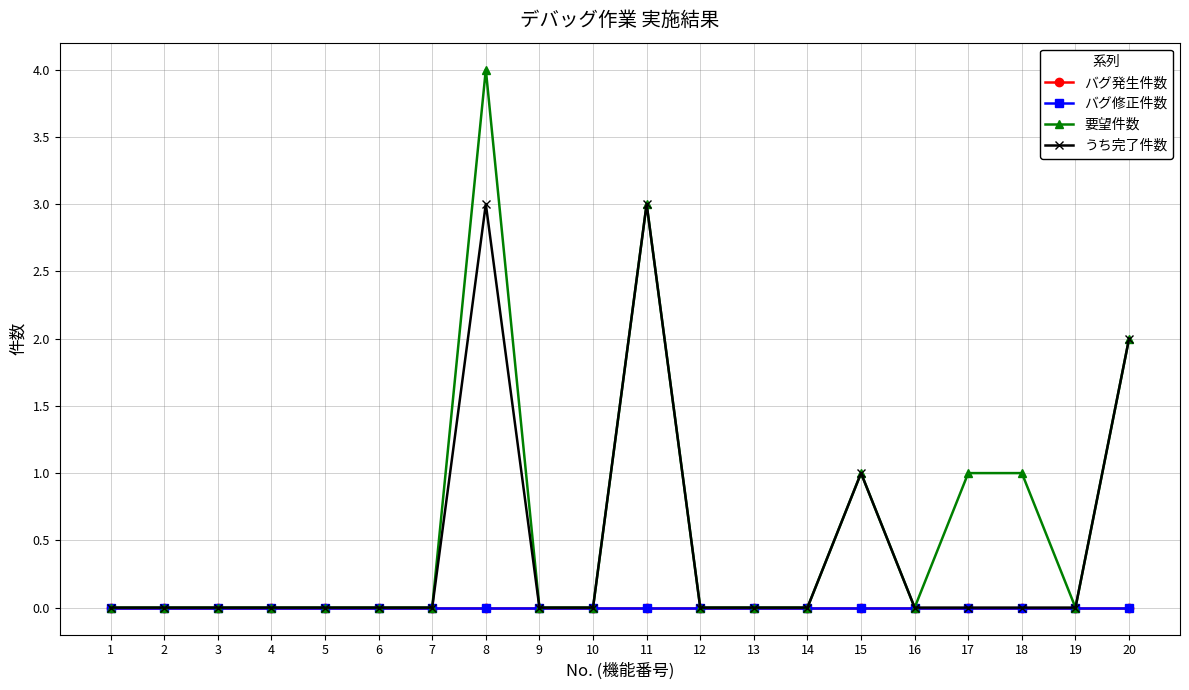

Which category has the highest value in the バグ修正件数 series?

1